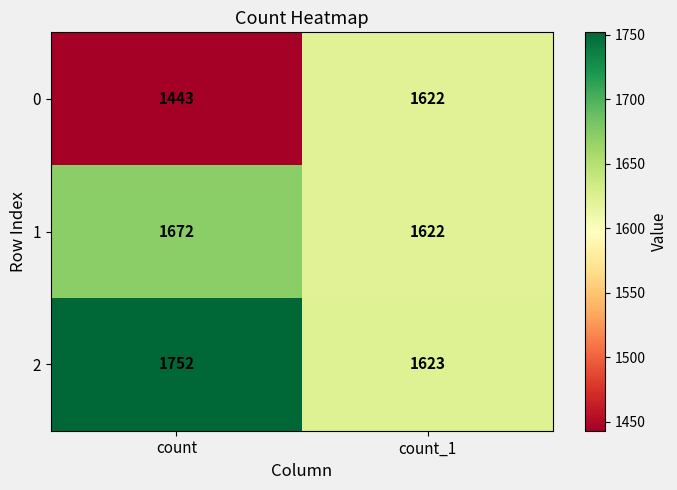

Is it true that 2 equals 1623 at count_1?

True